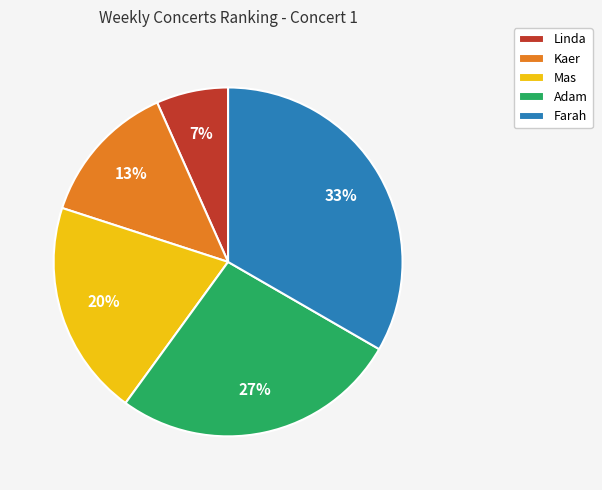

Rank the categories by value from lowest to highest.

Linda, Kaer, Mas, Adam, Farah